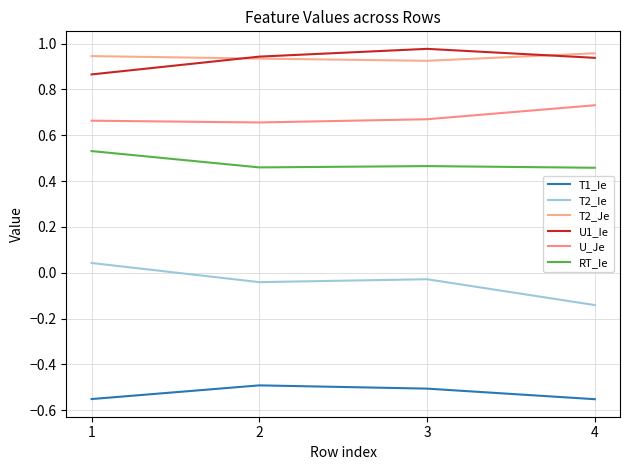

Where is T2_Ie nearest to the value 0?

3